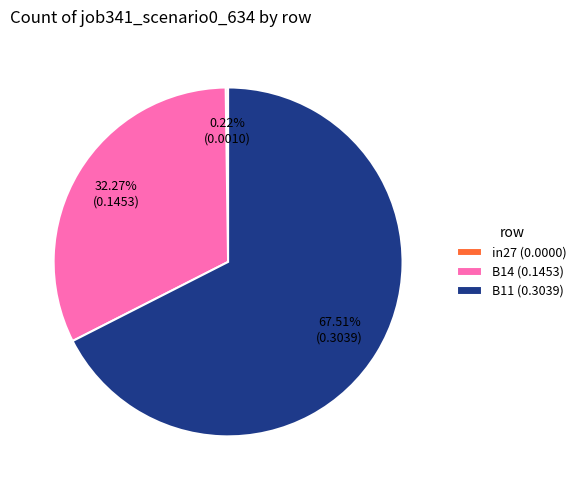

True or false: B11 accounts for 68% of the total.

True